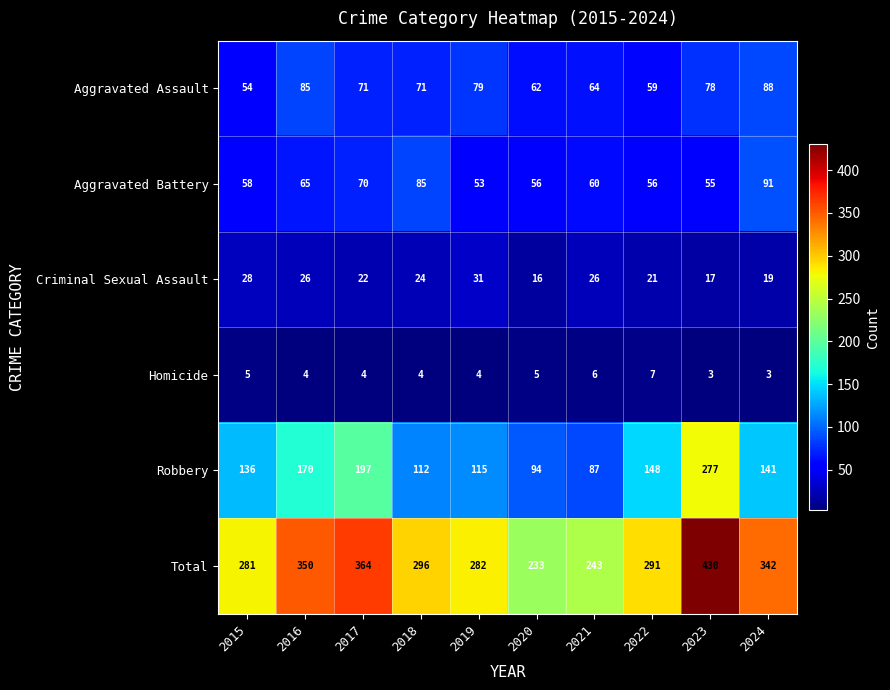

Is it true that Total equals 350 at 2016?

True